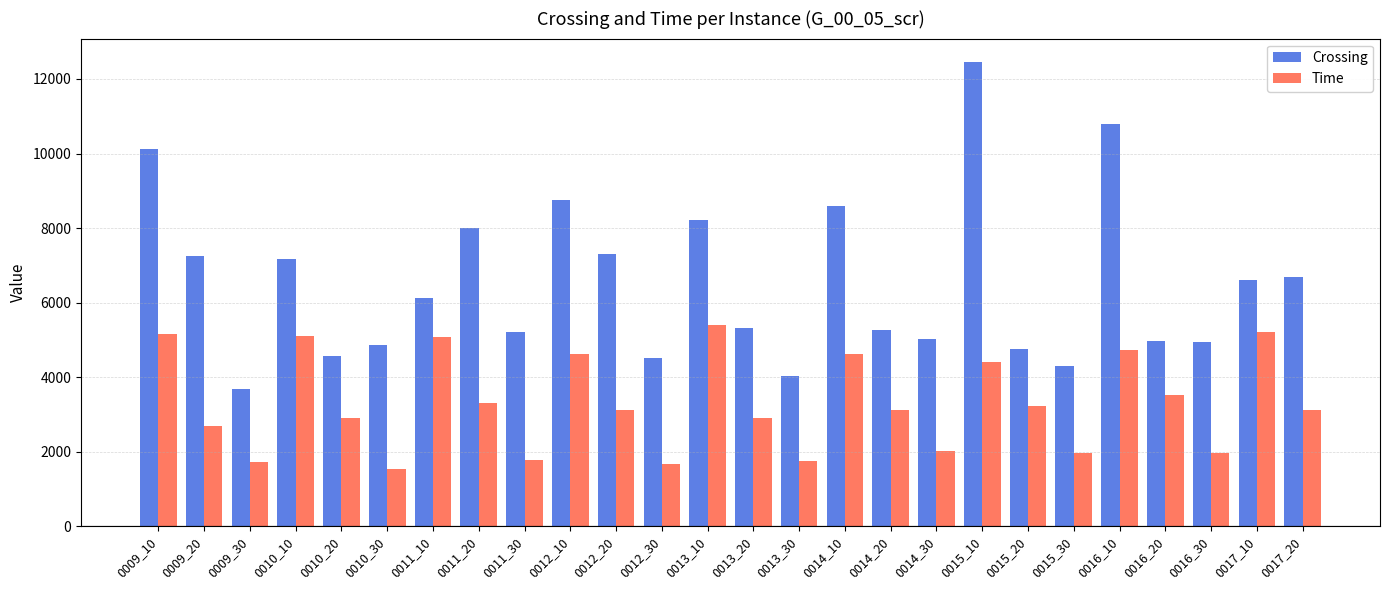

What is the value of the Time bar at the 19th from the left?

4406.4